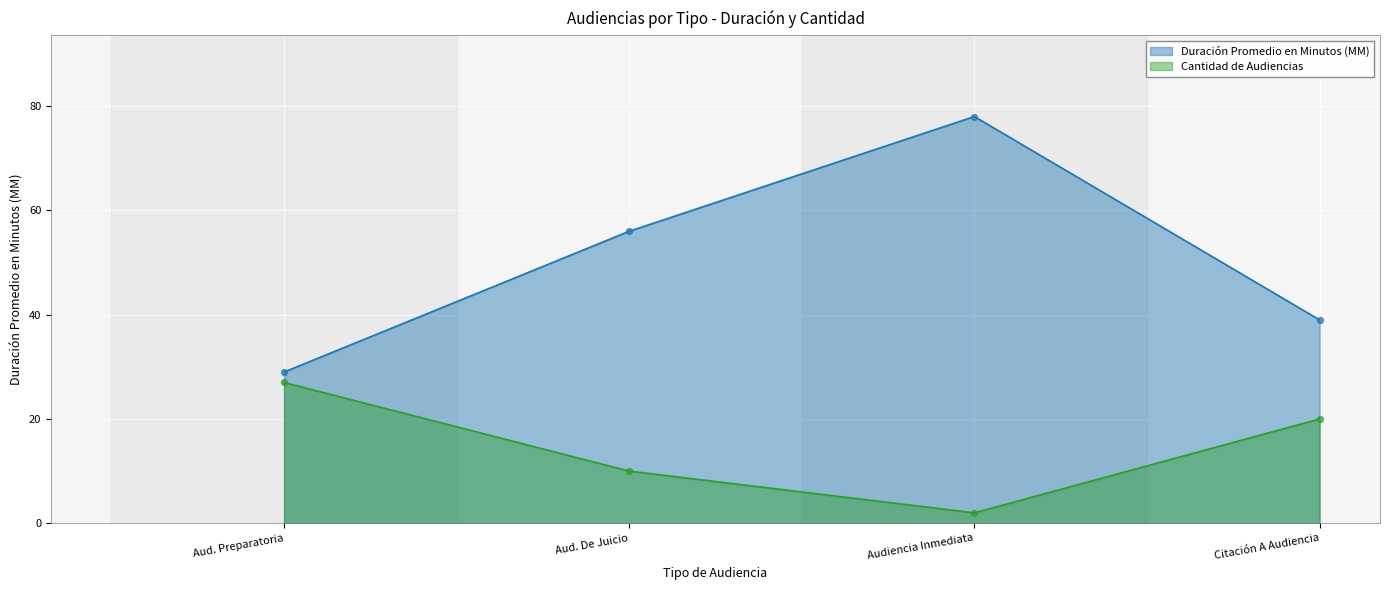

At how many categories does at least one series exceed 12?

4